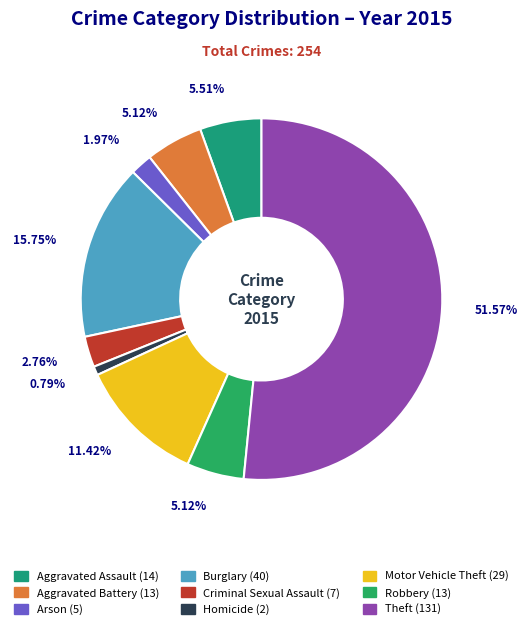

Does Theft account for over 50% of the chart?

Yes